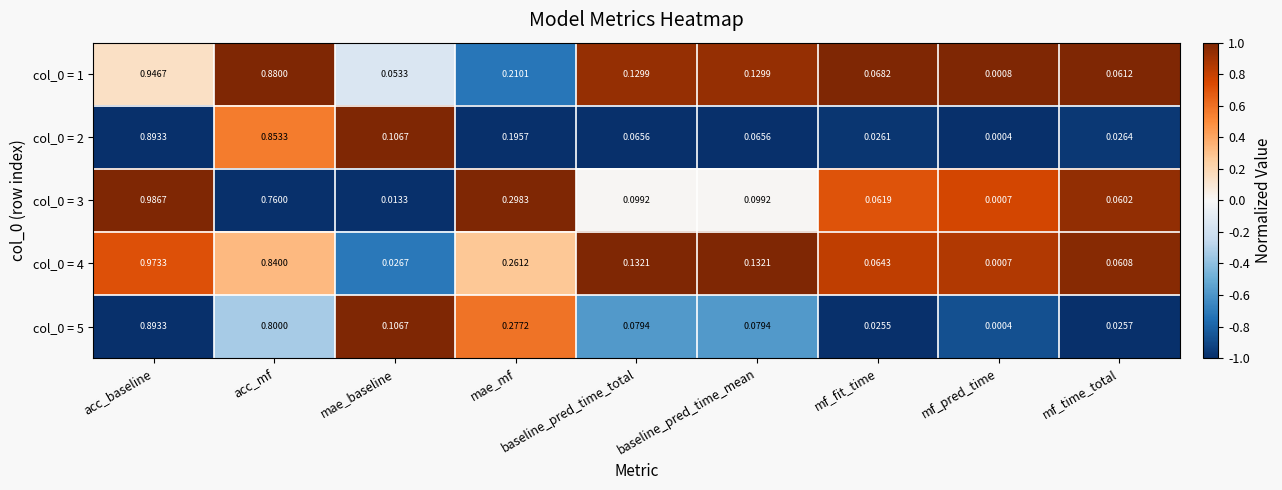

At which label does col_0 = 1 reach its minimum?

mf_pred_time